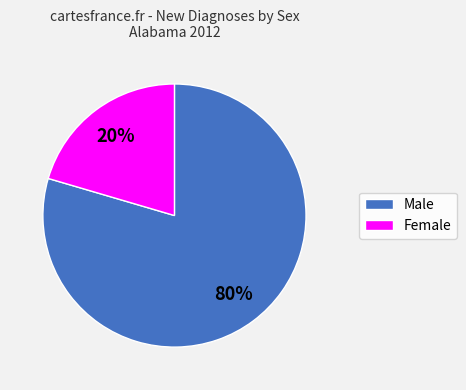

What percentage is the Male slice, to the nearest percent?

80%